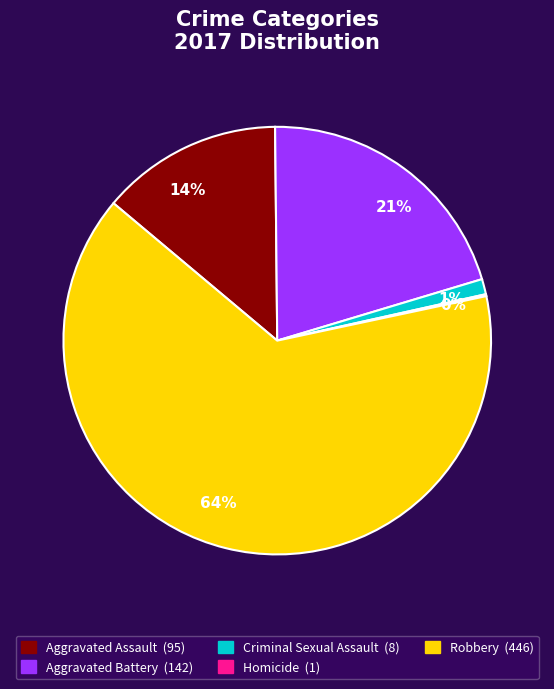

To the nearest percent, what portion does Robbery represent?

64%